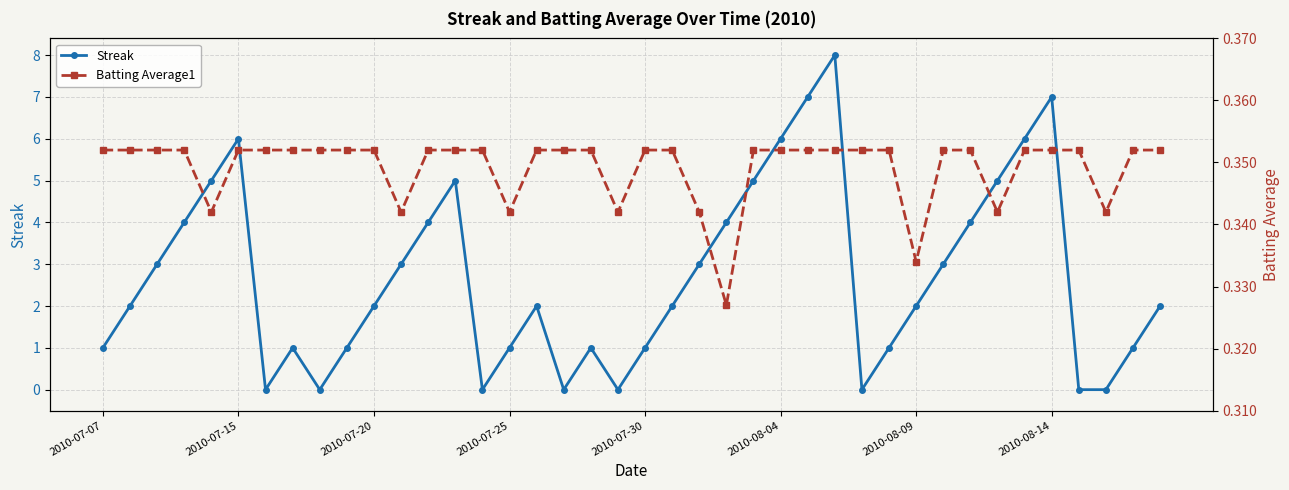

True or false: Streak has more than 2 points higher than both neighbors.

True